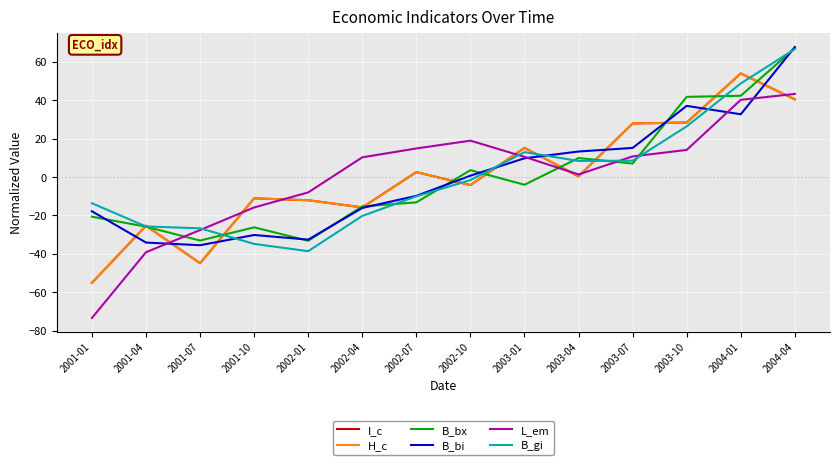

Count the number of categories in the chart.

14